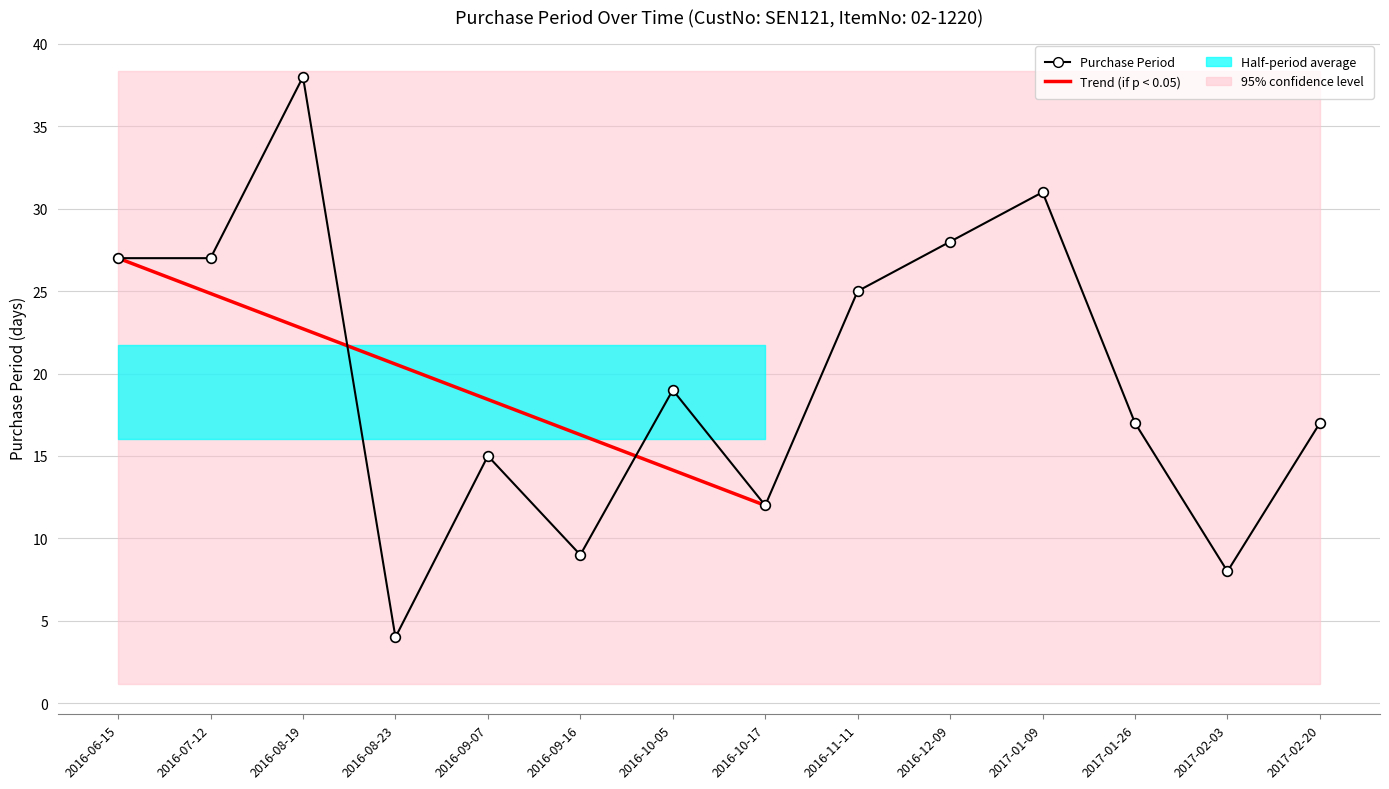

What is the maximum value shown in the chart?

38